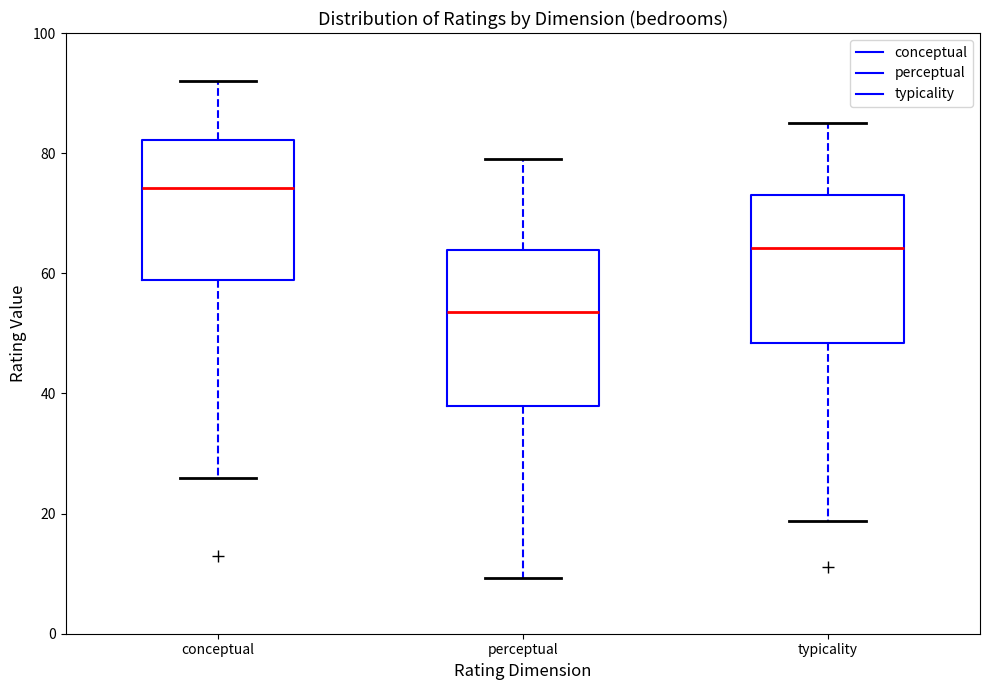

Reading left to right, read every box against the y-axis: the position of its median line, the range the box covers, and the ends of its whiskers. The values are not printed on the chart, so give them approximately, as read against the axis.

conceptual: median 74, box 58 to 82, whiskers 26 to 92
perceptual: median 54, box 38 to 64, whiskers 10 to 80
typicality: median 64, box 48 to 74, whiskers 18 to 86